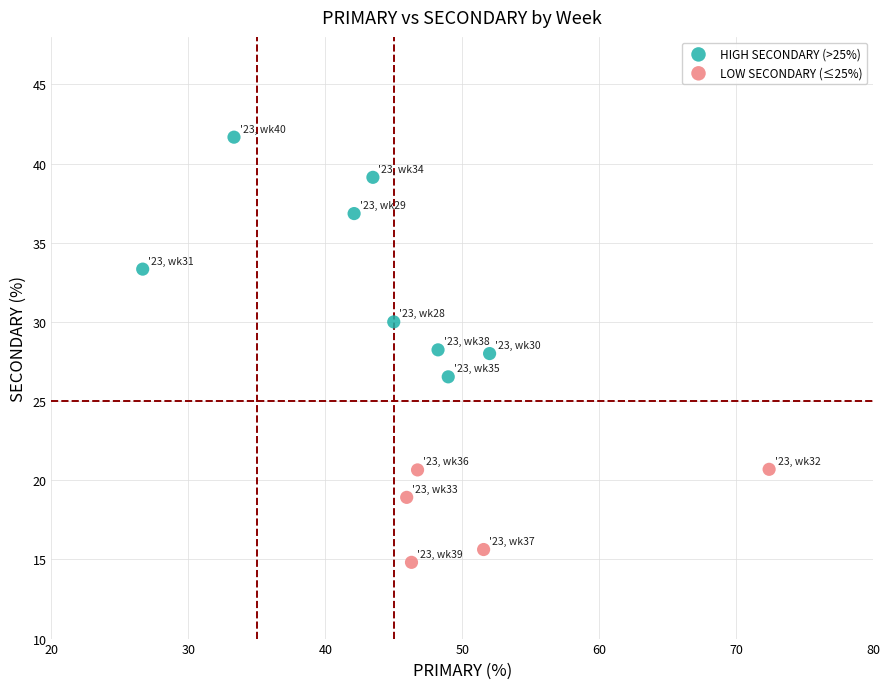

Which series has the largest Y range (max minus min)?

HIGH SECONDARY (>25%)